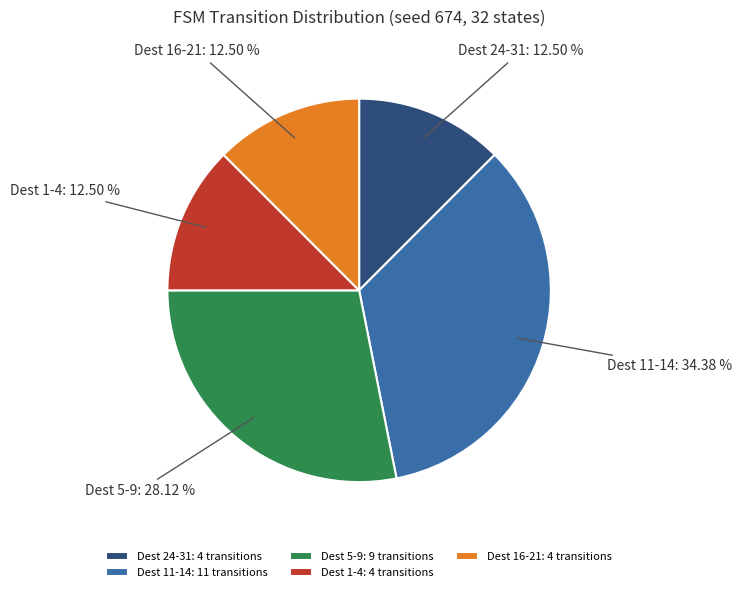

What is the largest slice in the pie chart?

Dest 11-14: 11 transitions